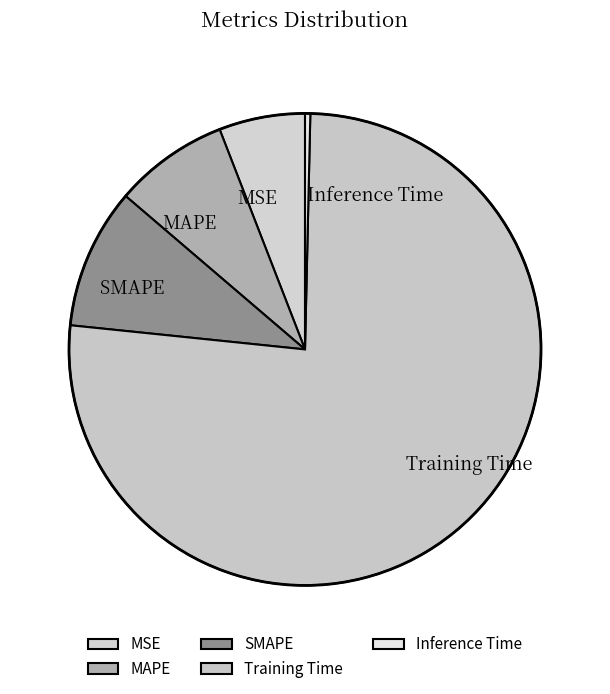

Is it true that SMAPE is 10% of the pie?

True